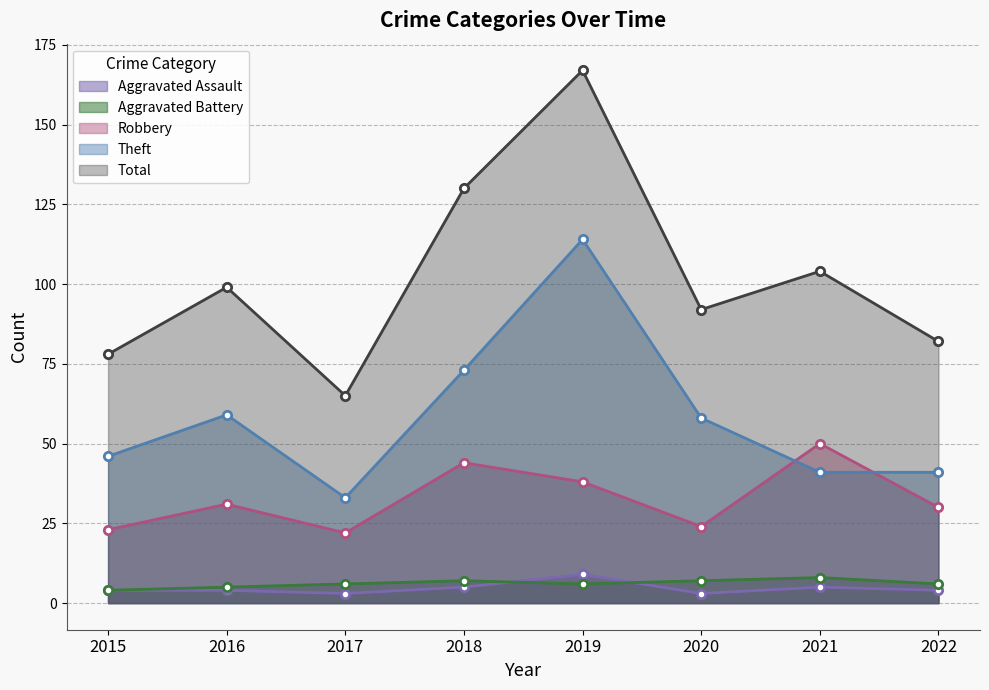

How many values in the Robbery series exceed 31?

3